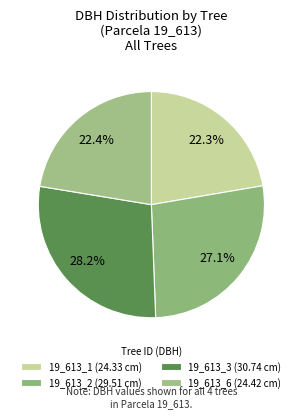

Does 19_613_1 account for over 50% of the chart?

No